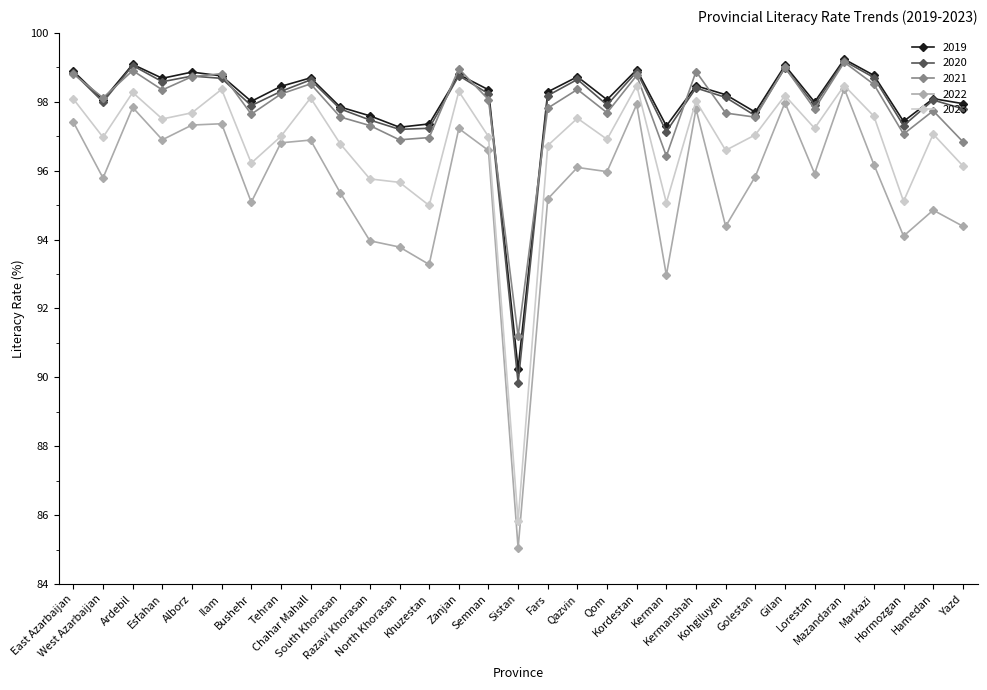

The 2022 series shows 97.8 at Ardebil. True or false?

True